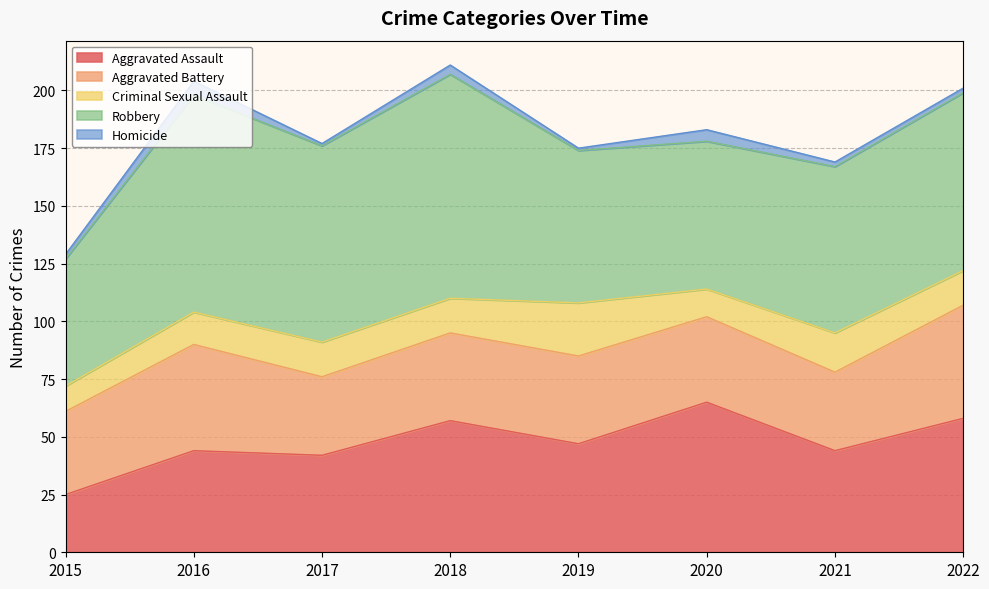

Between 2019 and 2021, which series saw the biggest shift?

Criminal Sexual Assault